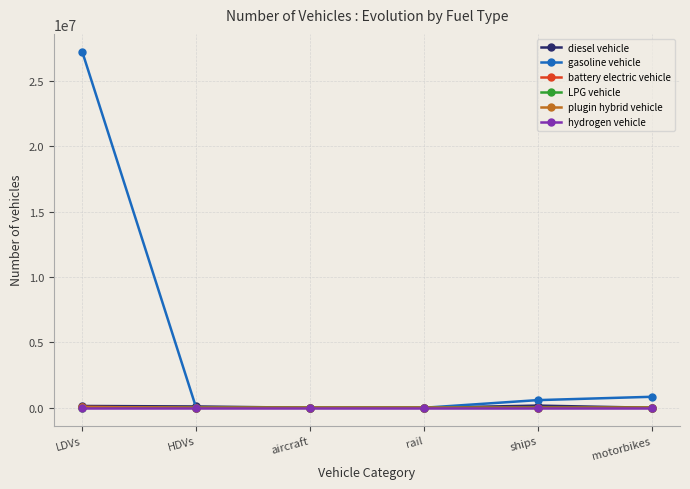

What is the difference between the gasoline vehicle values at aircraft and LDVs?

27237600.0